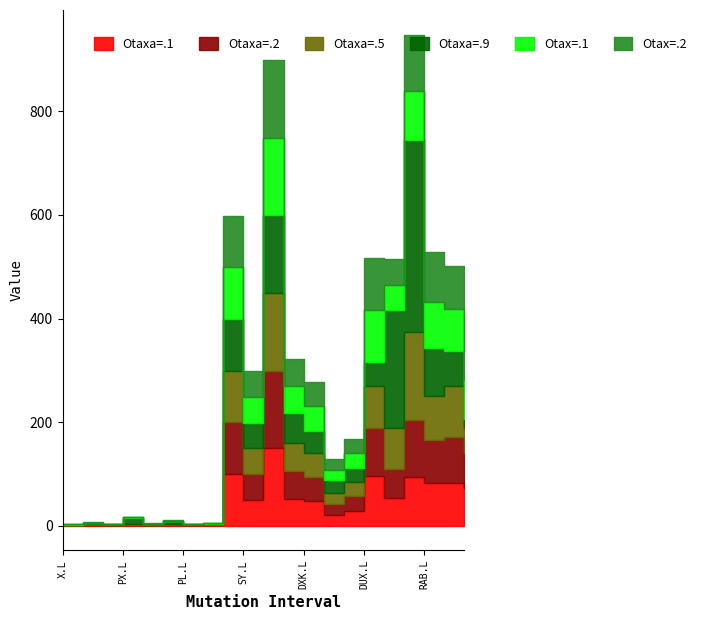

What is the difference between the maximum and second lowest values in the Otax=.2 series?

149.0